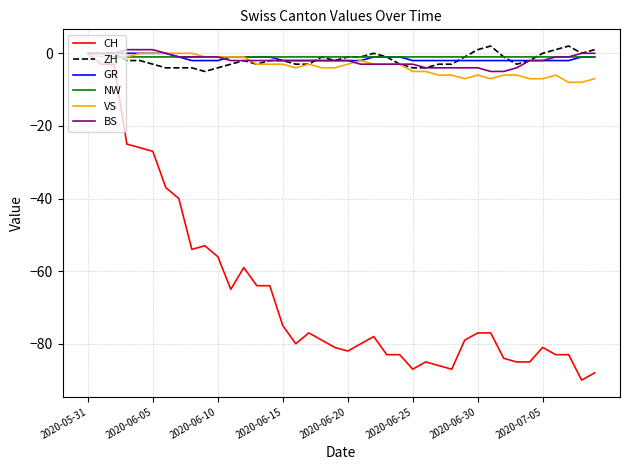

Which series has the widest spread of values?

CH